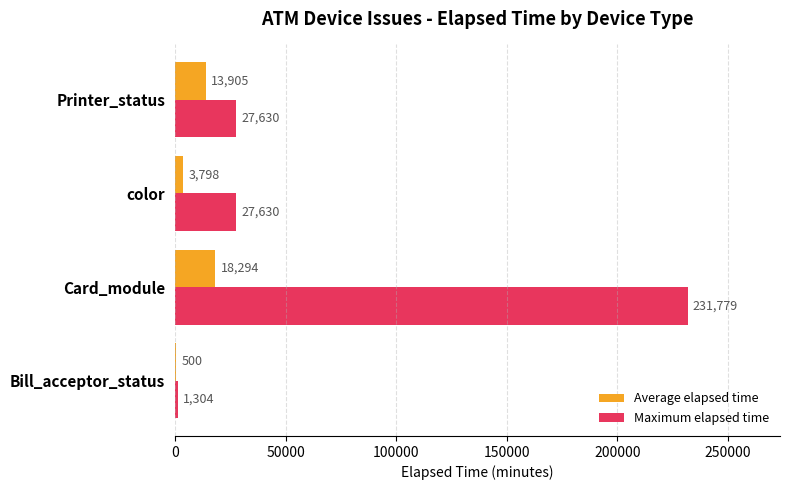

How many Maximum elapsed time values are between 27630 and 231779?

3